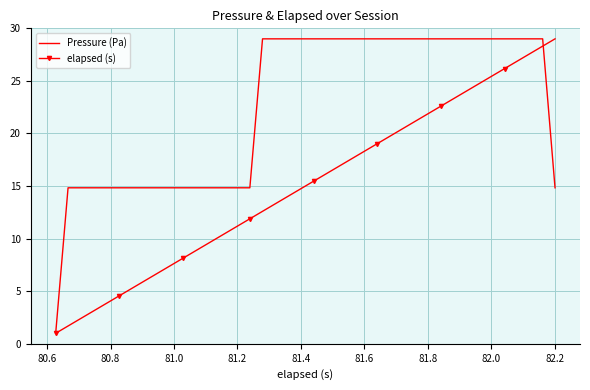

What is the maximum value shown in the chart?

29.0